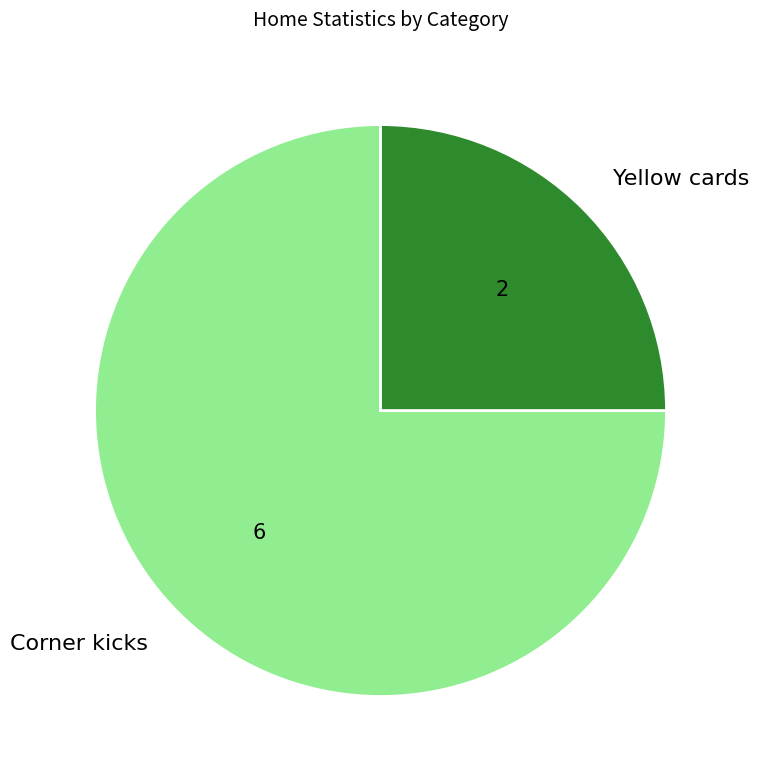

Count the number of slices in the pie.

2